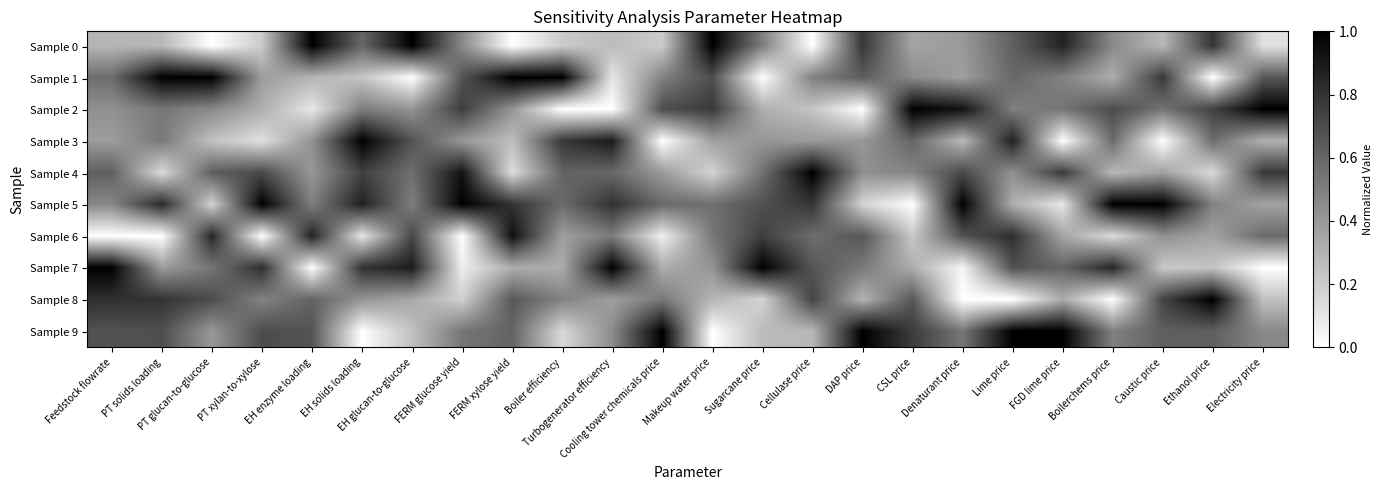

Which series has the largest total across all categories?

Sample 5